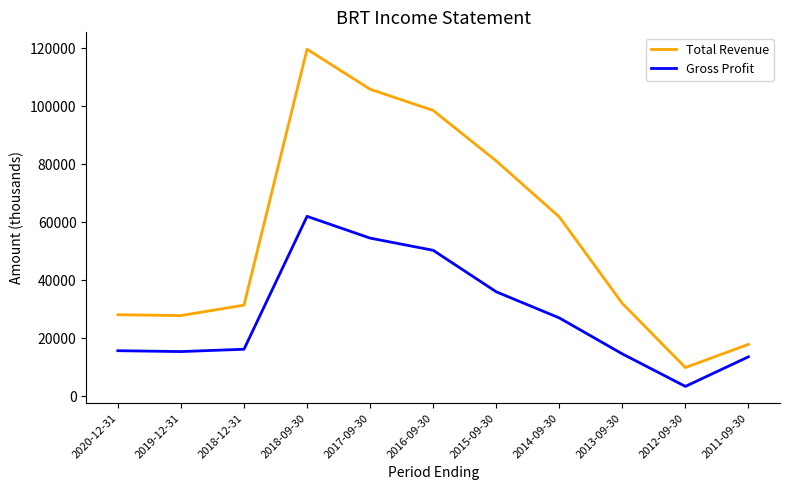

At which category does the chart reach its peak across all series?

2018-09-30